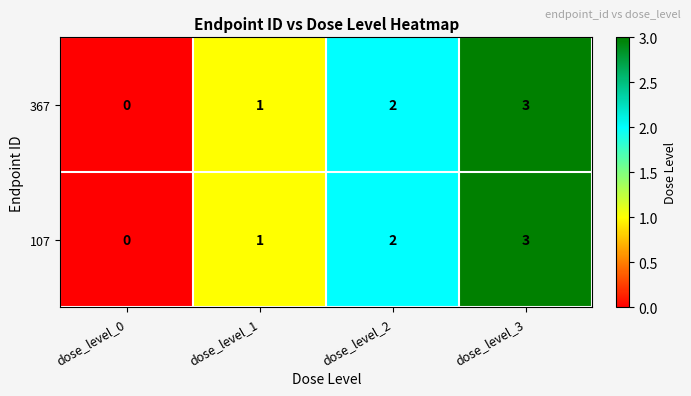

Is the value of 367 at dose_level_3 greater than the value of 107 at dose_level_1?

Yes